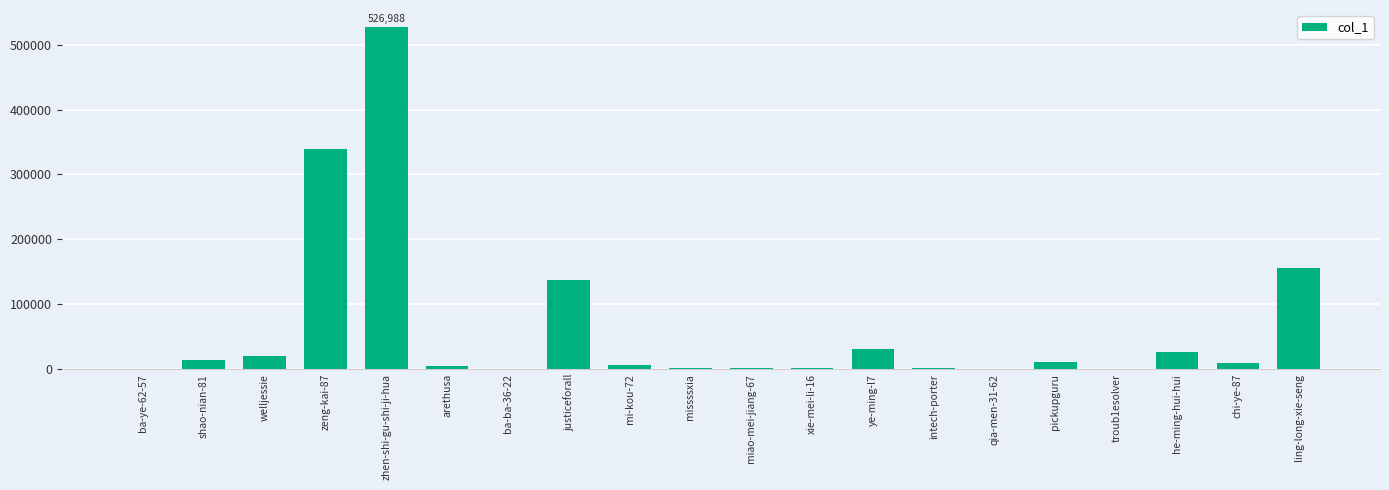

What is the sum of all values?

1290975